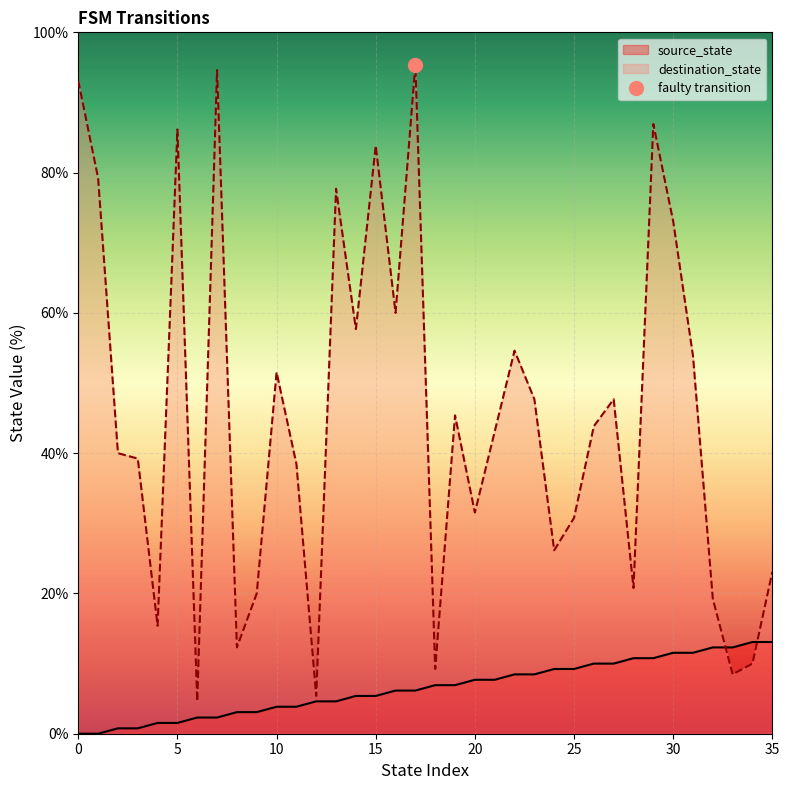

At which category does the chart reach its peak across all series?

17